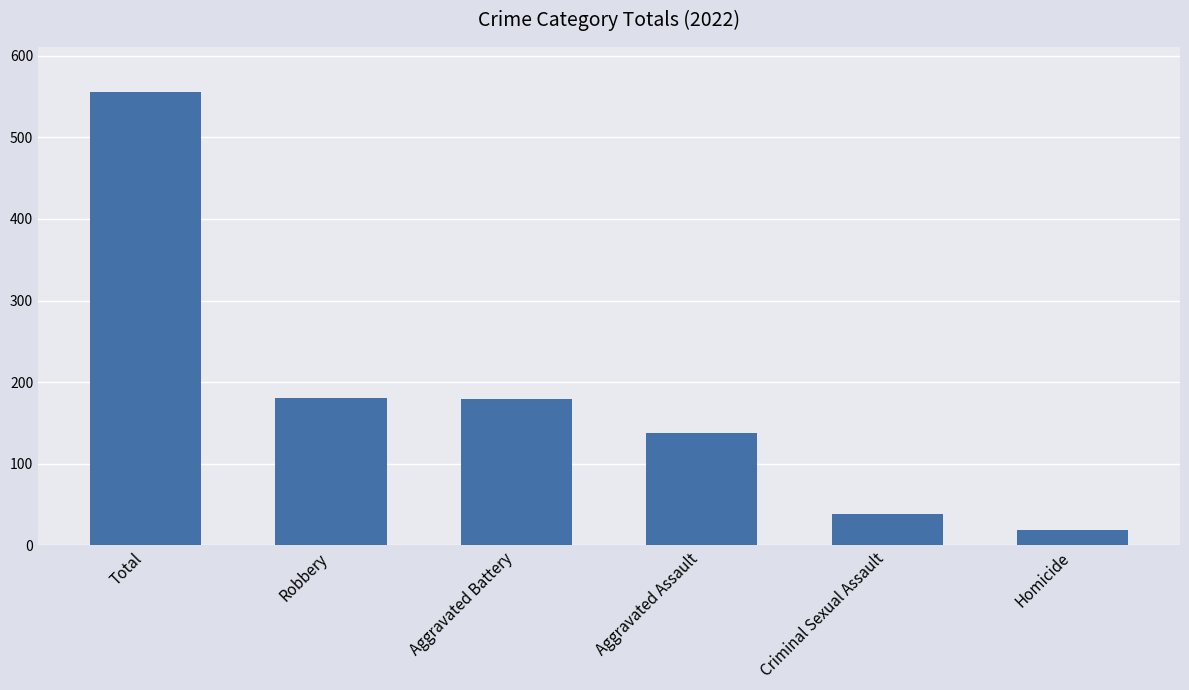

The chart shows a value of 125 at Robbery. True or false?

False